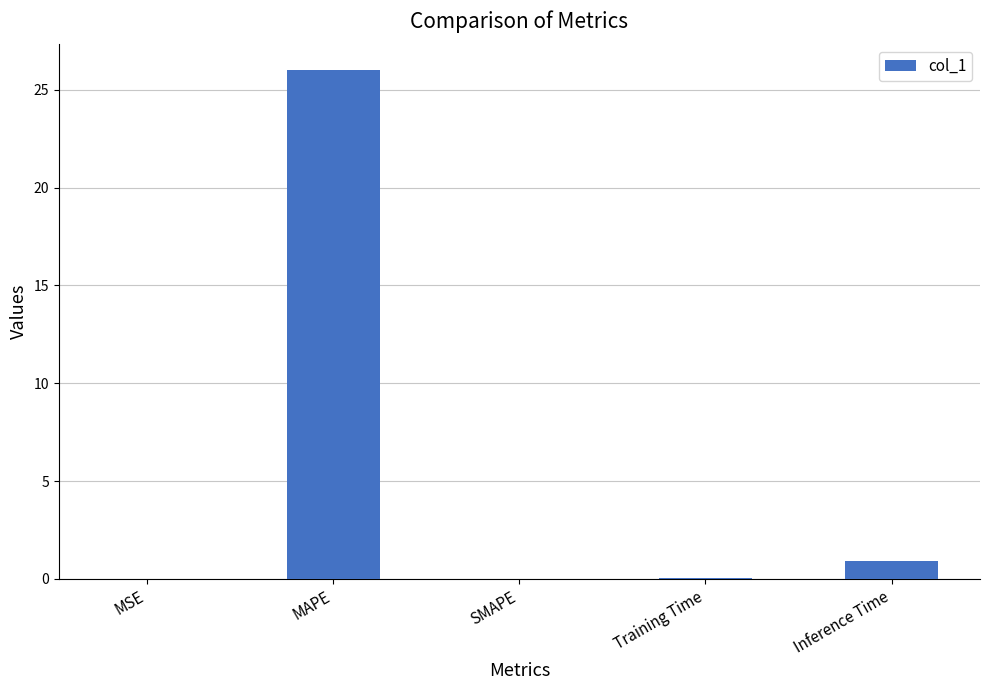

Is it true that the value at MAPE is 15.2?

False